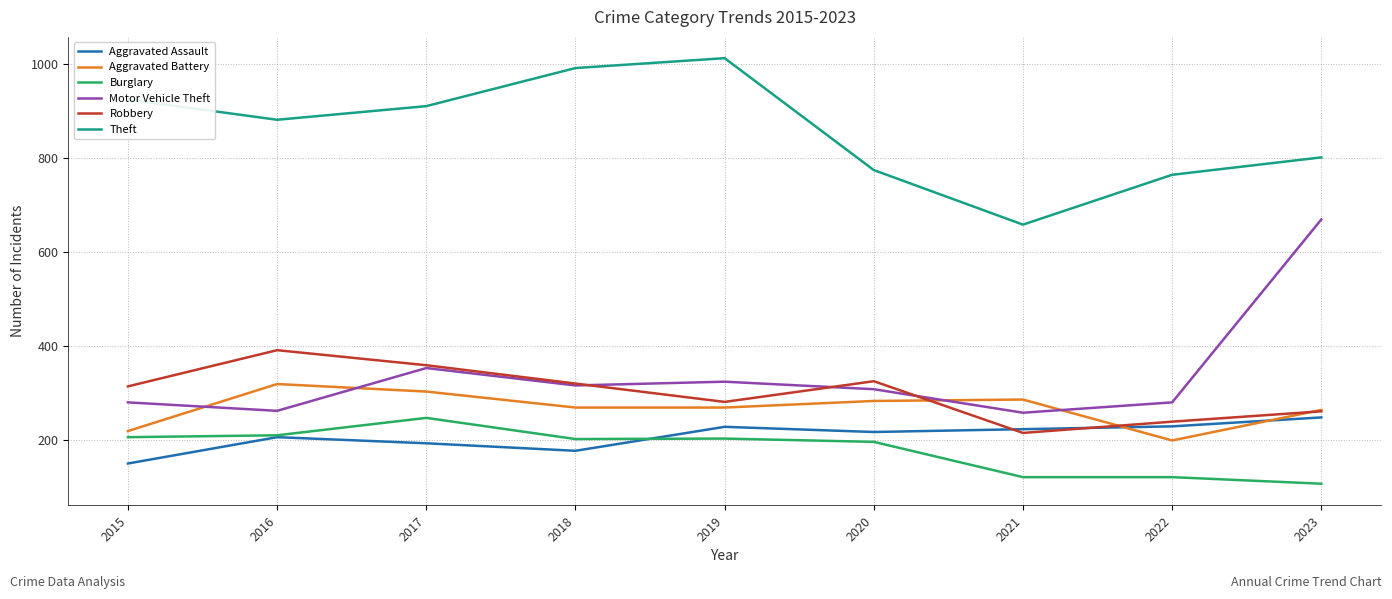

Read the Aggravated Assault value at 2022.

229